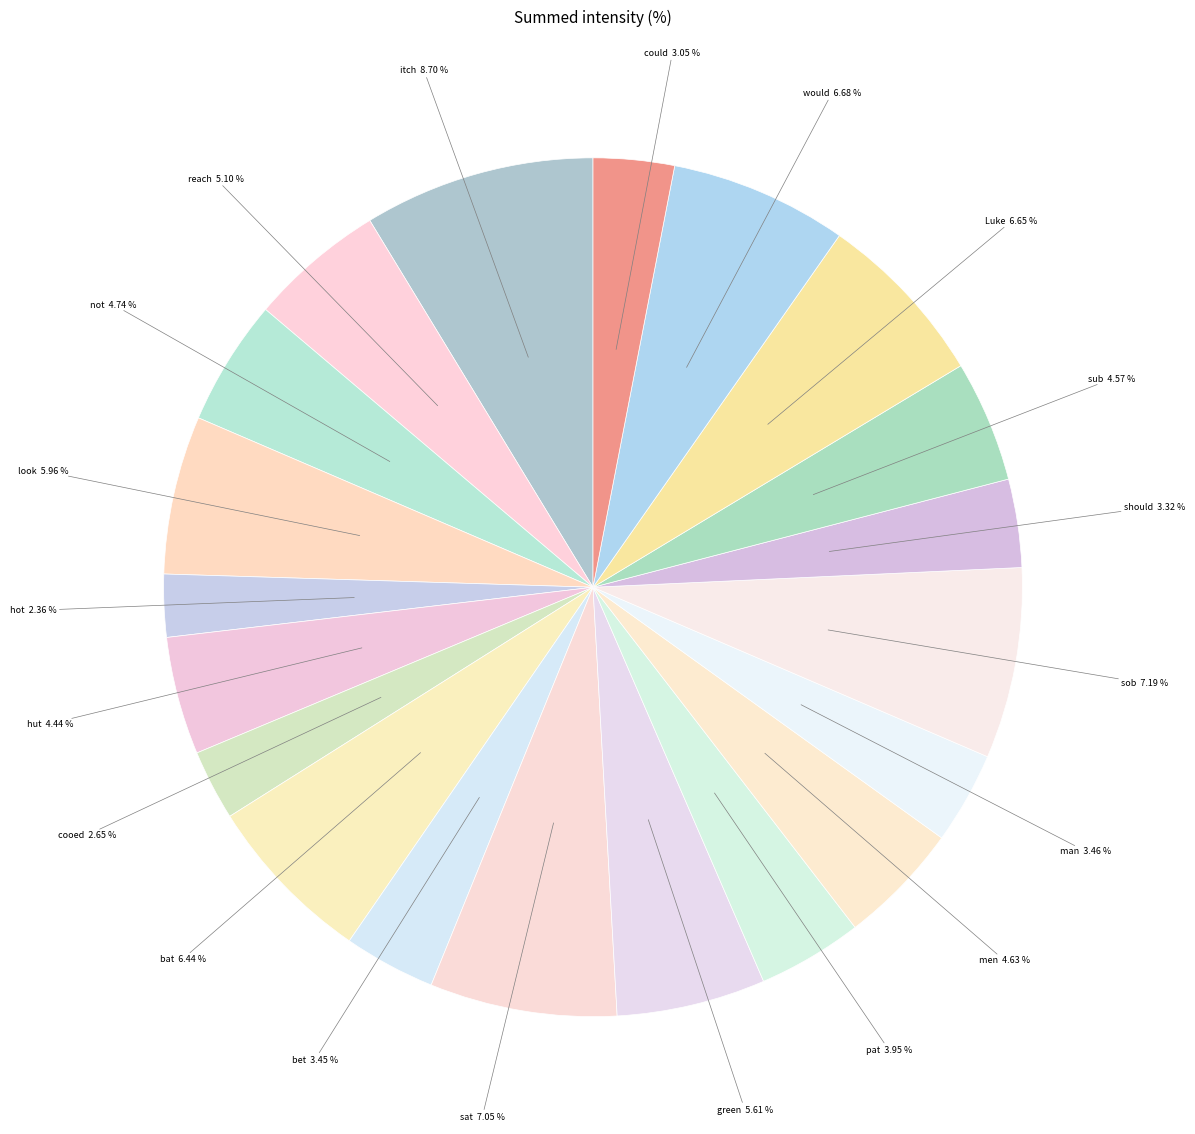

Count the number of slices in the pie.

20